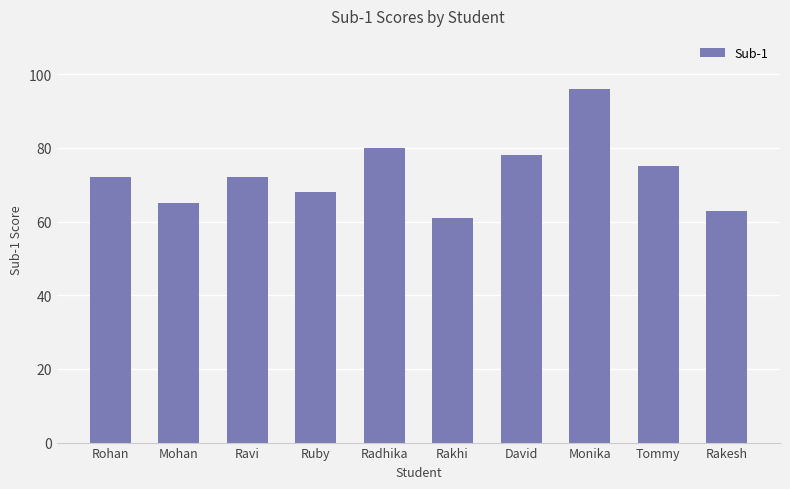

Reading left to right, list all the values displayed in this chart.

72	65	72	68	80	61	78	96	75	63